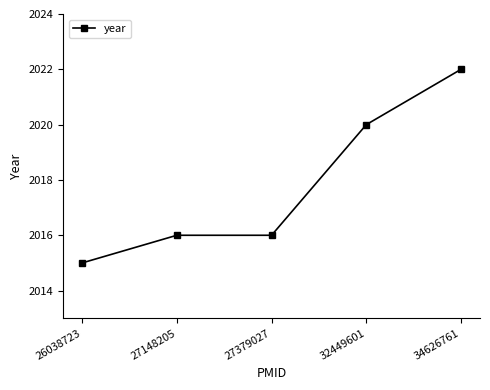

Reading left to right, extract all data points from this chart.

26038723=2015	27148205=2016	27379027=2016	32449601=2020	34626761=2022